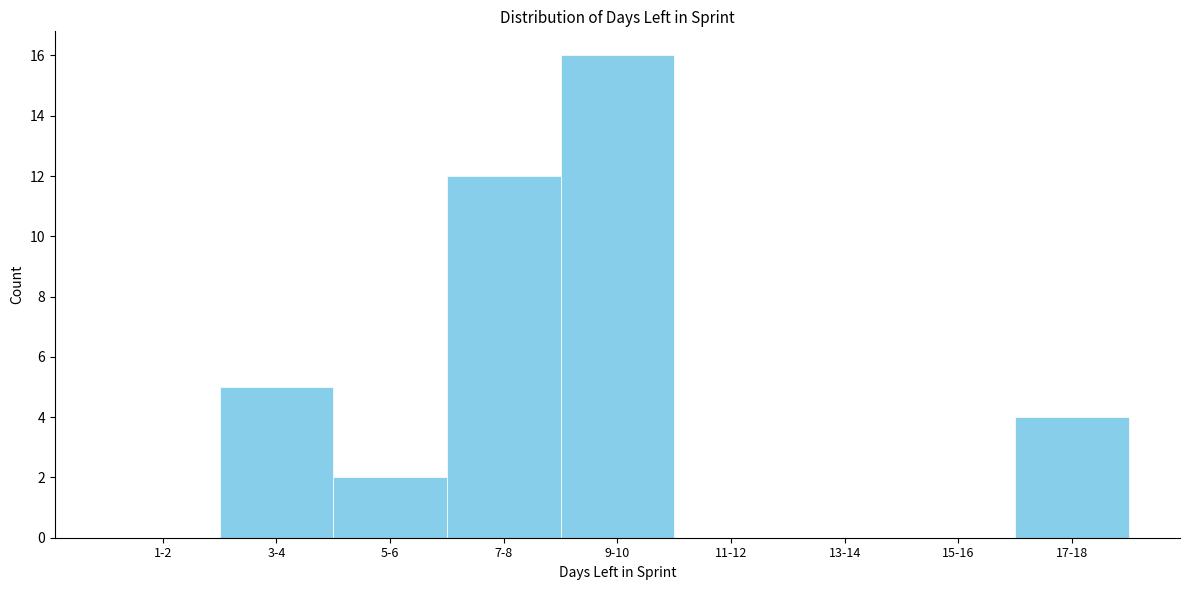

Reading left to right, extract all data points from this chart.

1-2=0	3-4=5	5-6=2	7-8=12	9-10=16	11-12=0	13-14=0	15-16=0	17-18=4